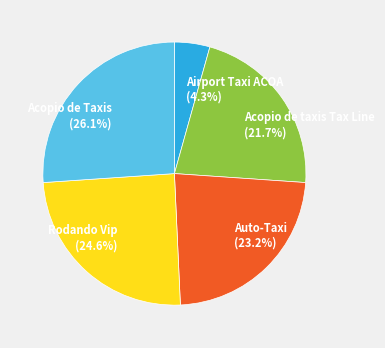

Combined, what portion of the pie is Acopio de Taxis and Auto-Taxi?

49.3%